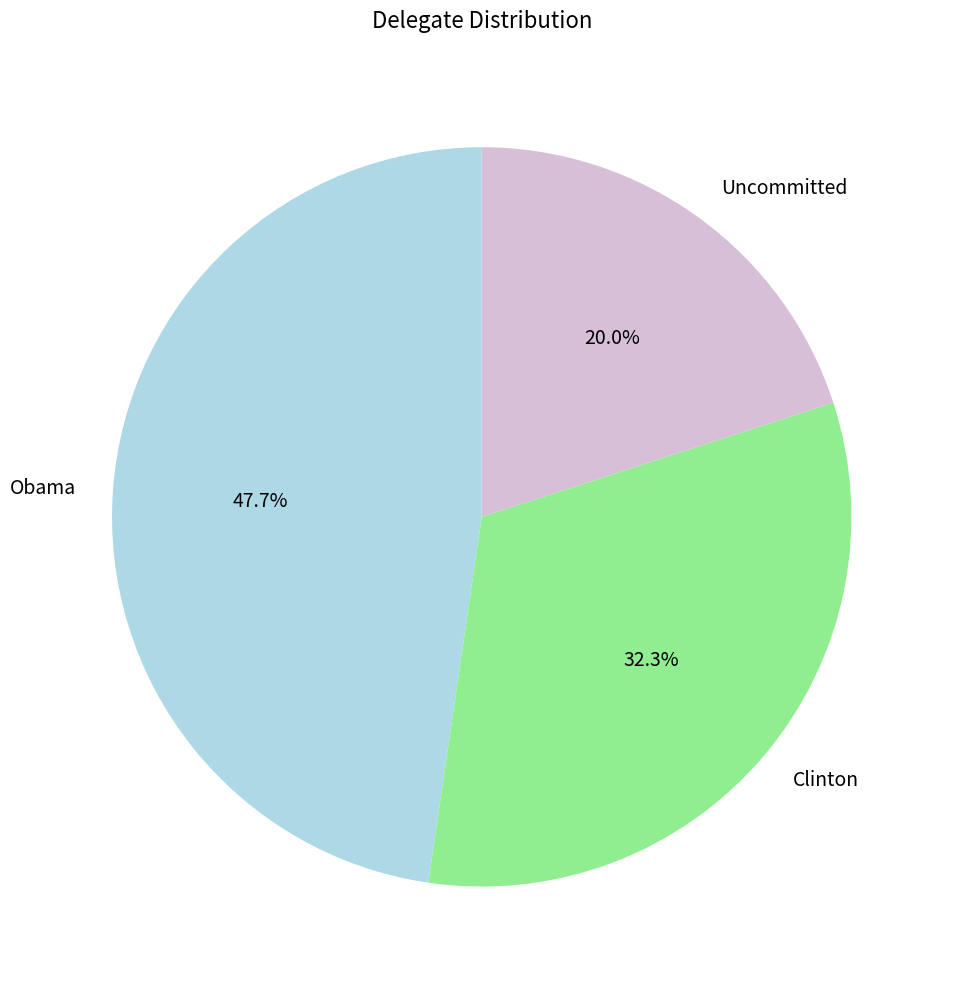

To the nearest percent, what is the combined percentage of Obama and Uncommitted?

68%